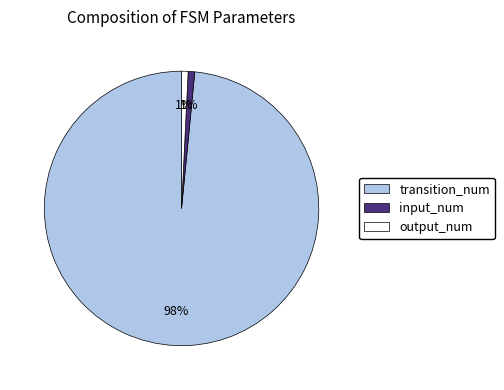

The input_num slice represents 11% of the pie. True or false?

False